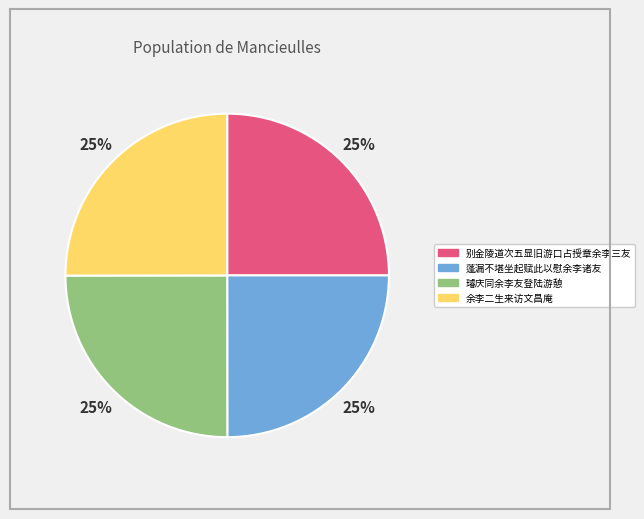

Is there a majority slice in this chart?

No